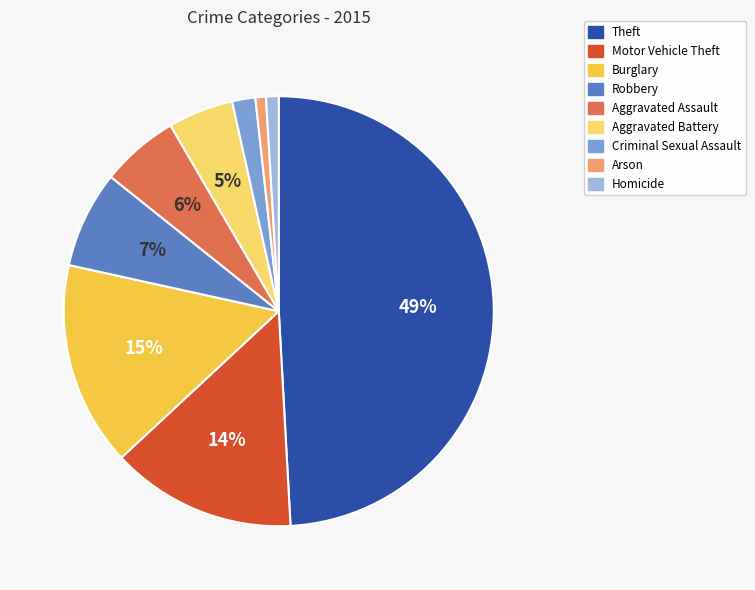

How many segments does this pie chart have?

9